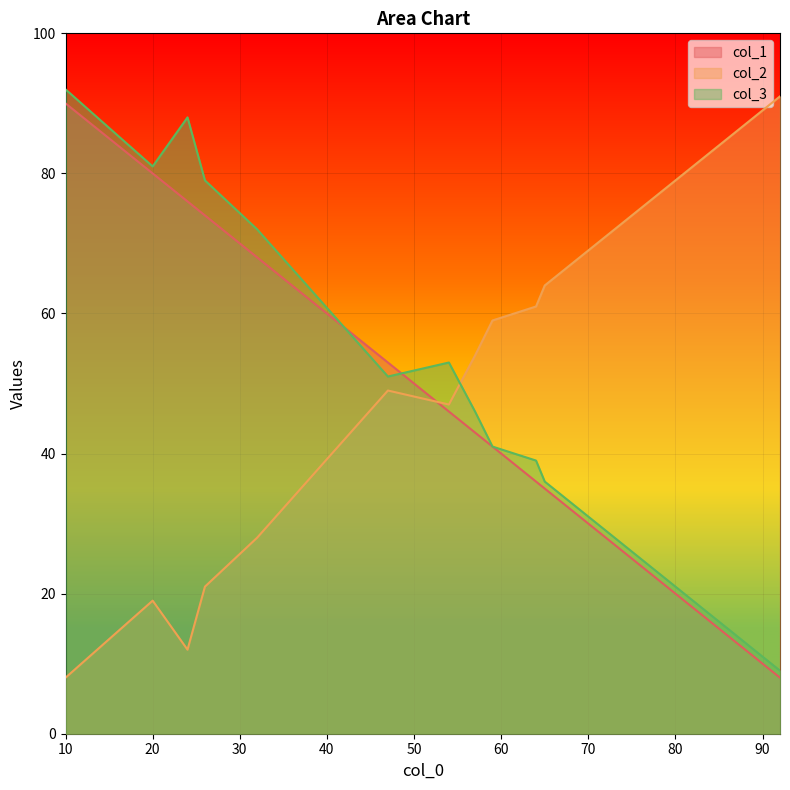

True or false: col_2 and col_3 cross at least once.

True